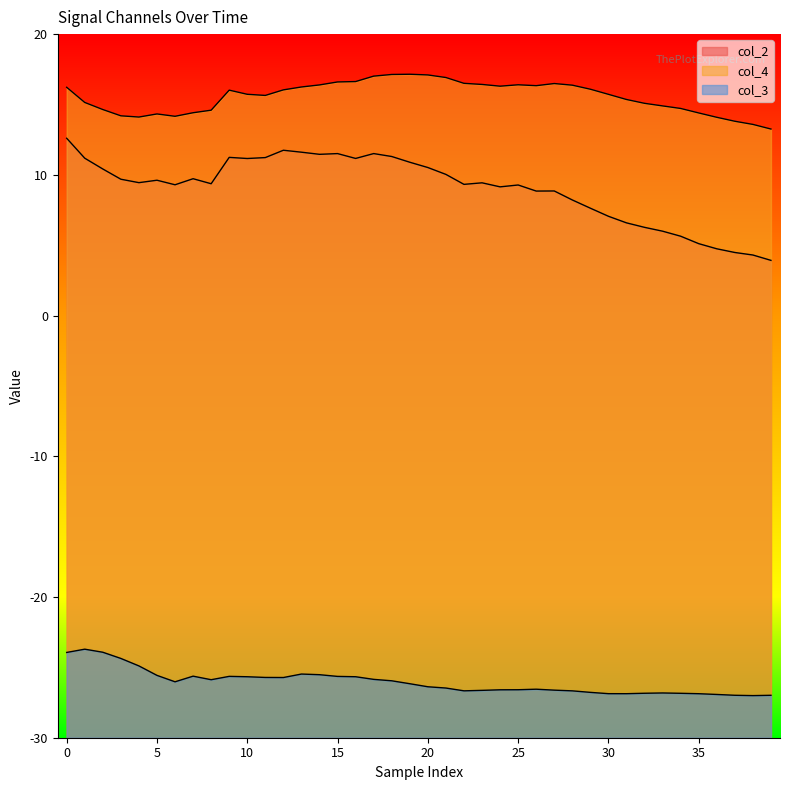

What is the smallest value displayed?

3.9